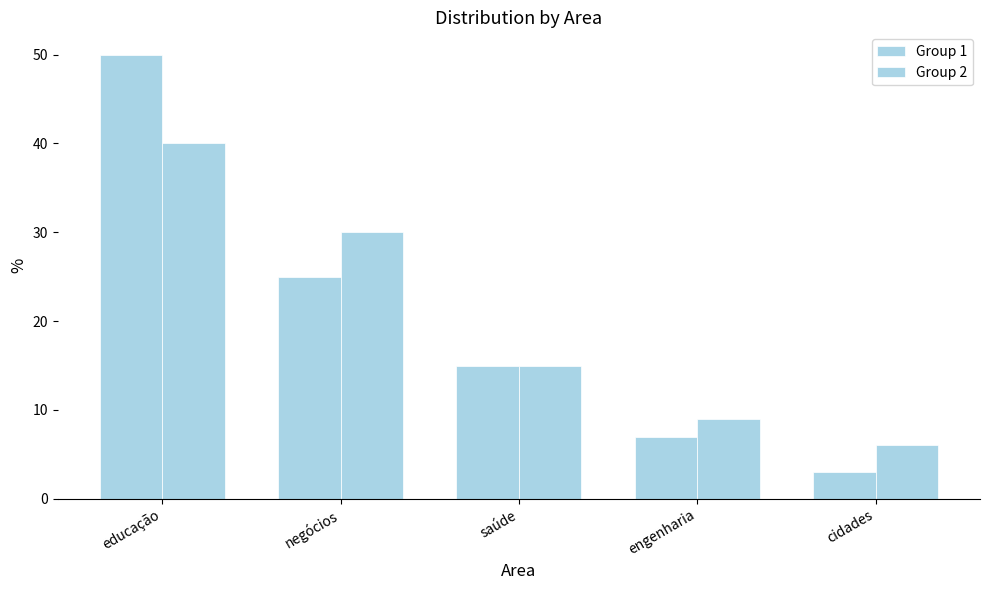

How many bars are there in total?

10